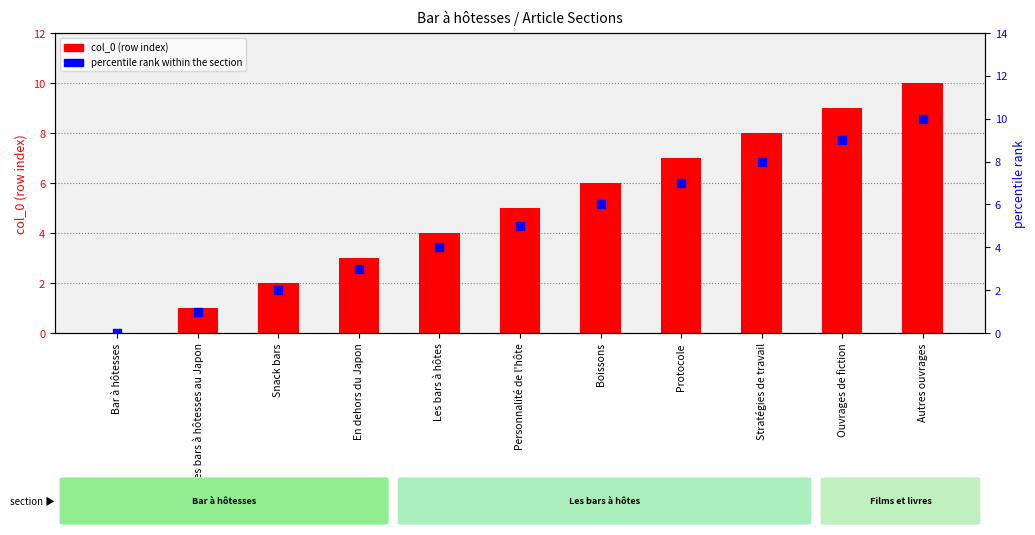

Is the value of percentile rank within the section at Boissons greater than the value of col_0 (row index) at Boissons?

No